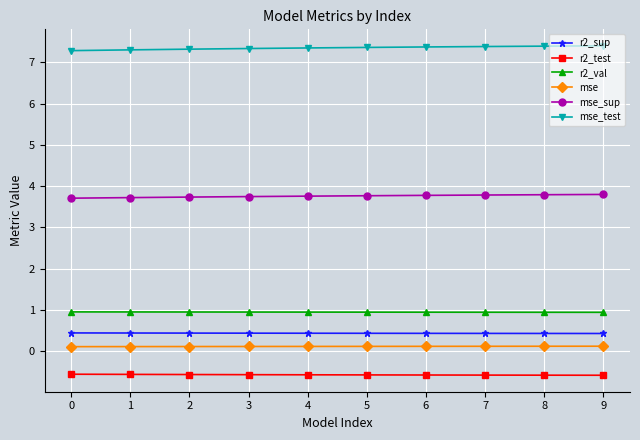

At how many categories does at least one series exceed 1?

10